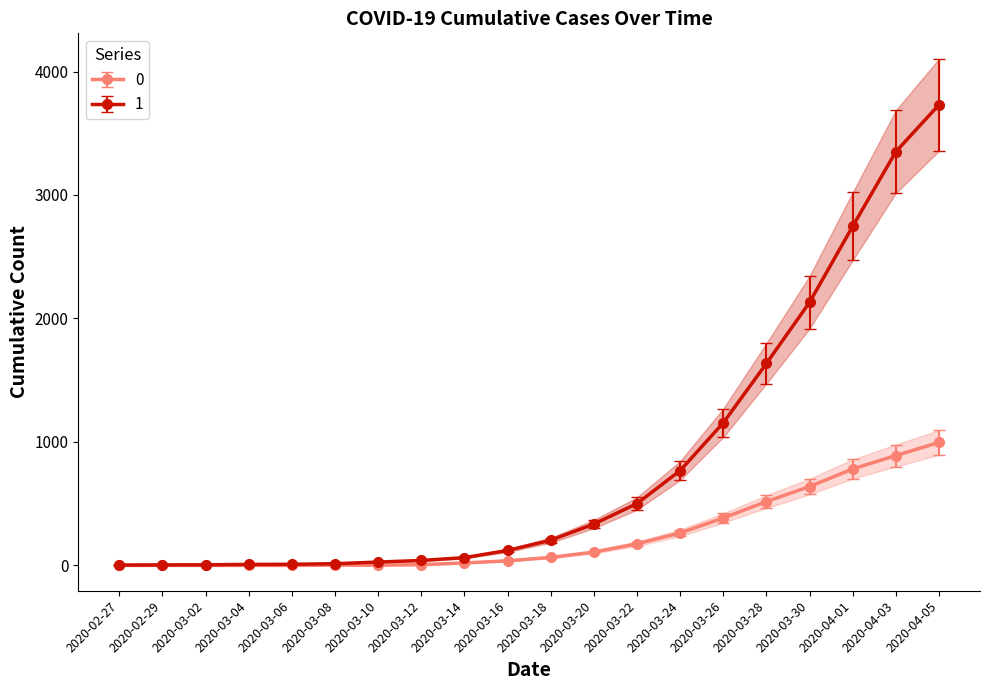

True or false: 0 and 1 cross at least once.

False